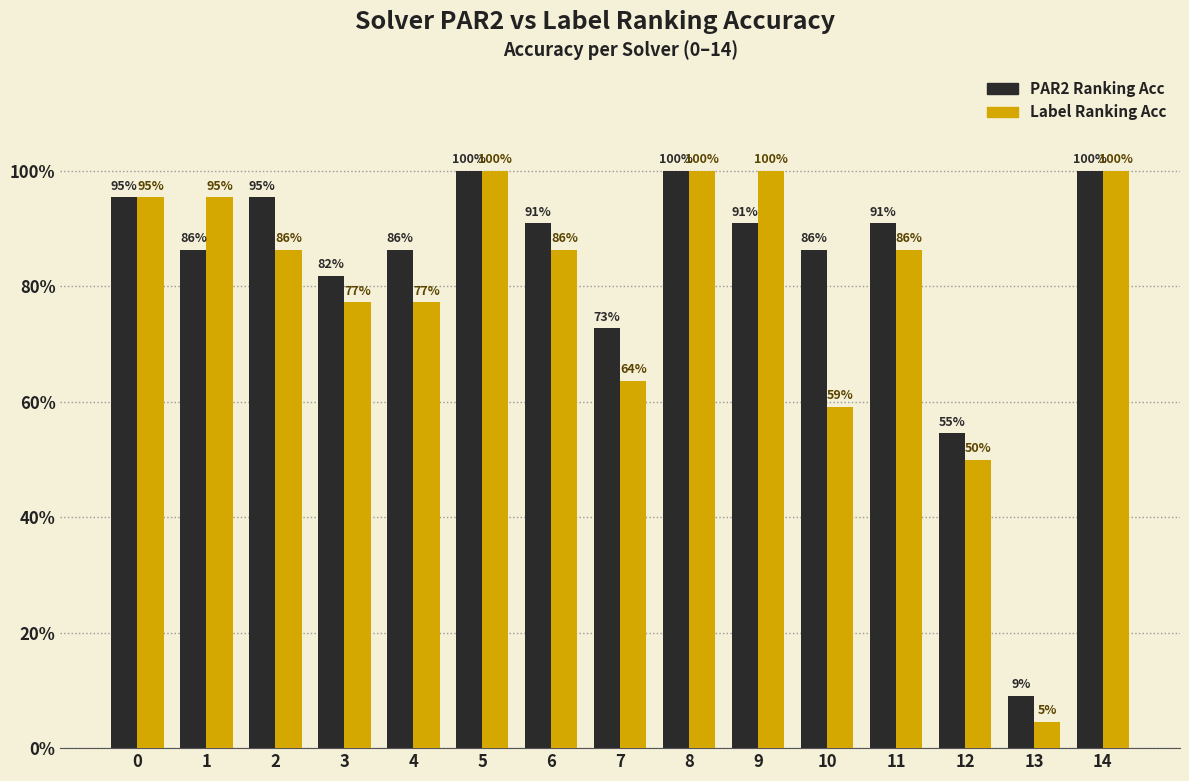

What is the sum of the PAR2 Ranking Acc values at 10 and 7?

1.6